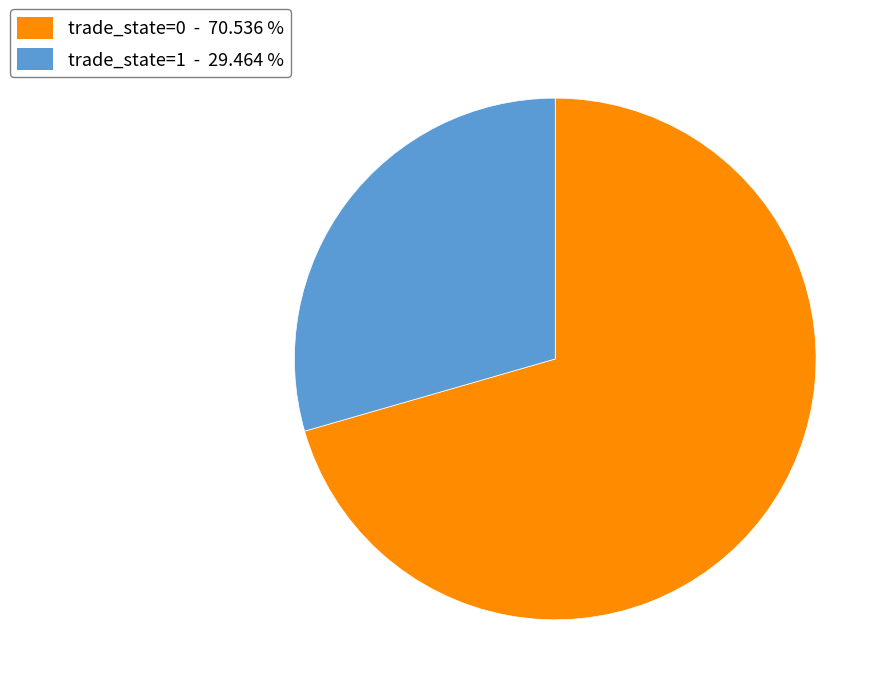

Do trade_state=1 and trade_state=0 together represent more than half of the pie?

Yes